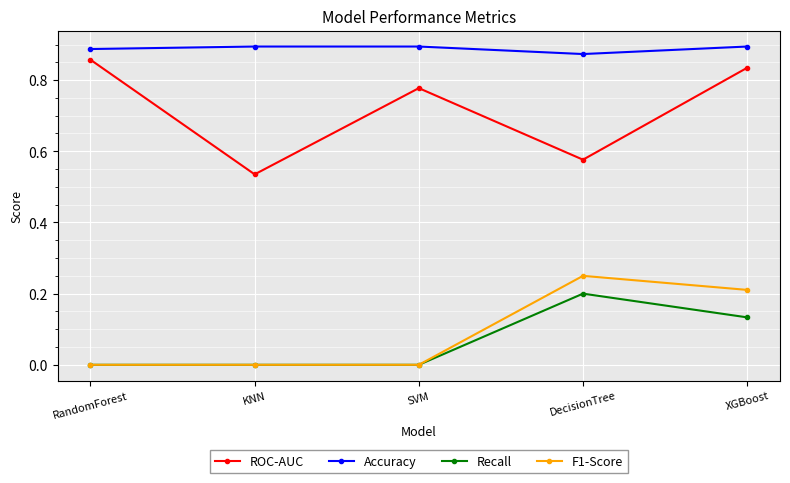

At which label does Accuracy reach its minimum?

DecisionTree